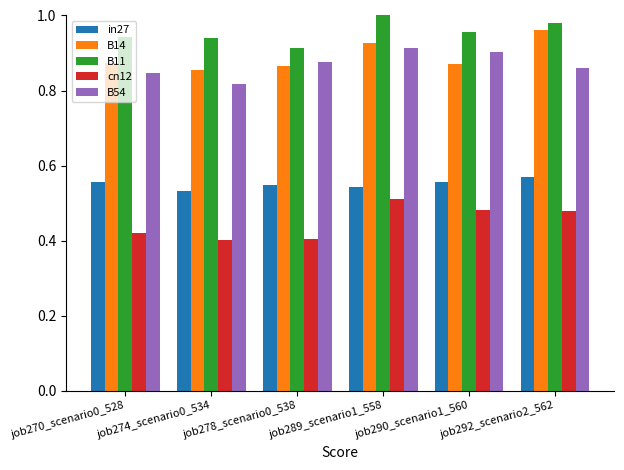

The B11 series shows 0.9 at job270_scenario0_528. True or false?

True